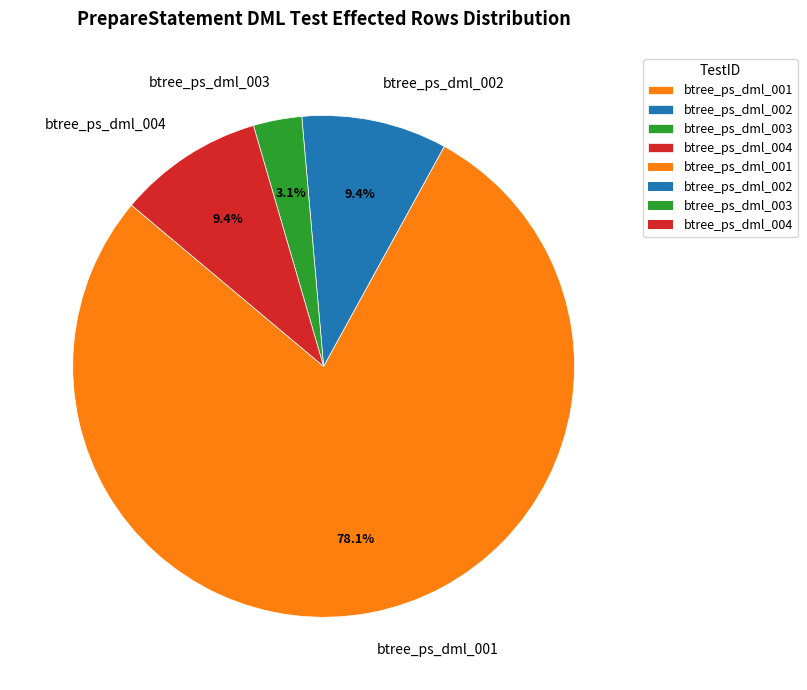

True or false: btree_ps_dml_001 accounts for 78% of the total.

True